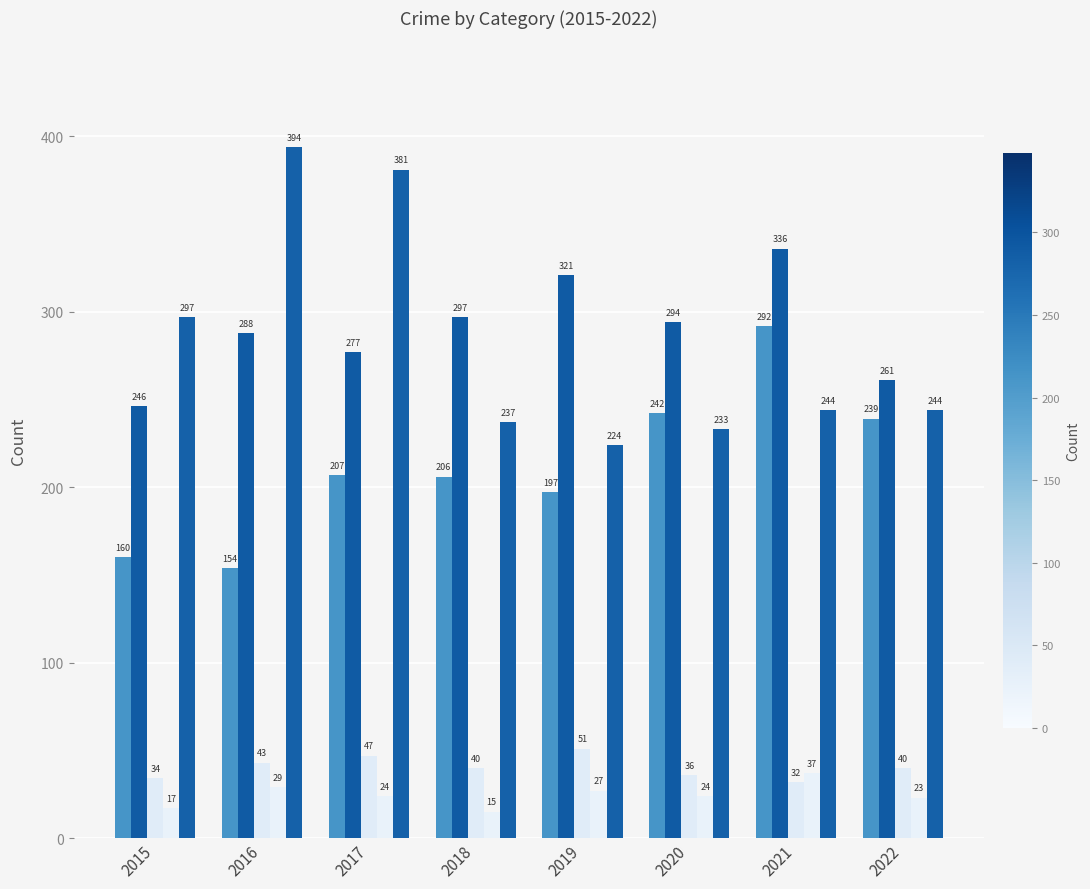

Does the chart contain any negative values?

No